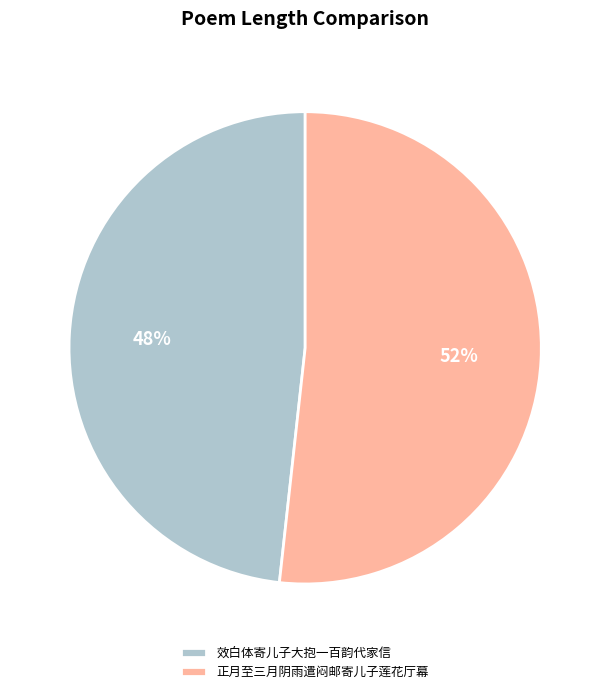

How many slices are in this pie chart?

2